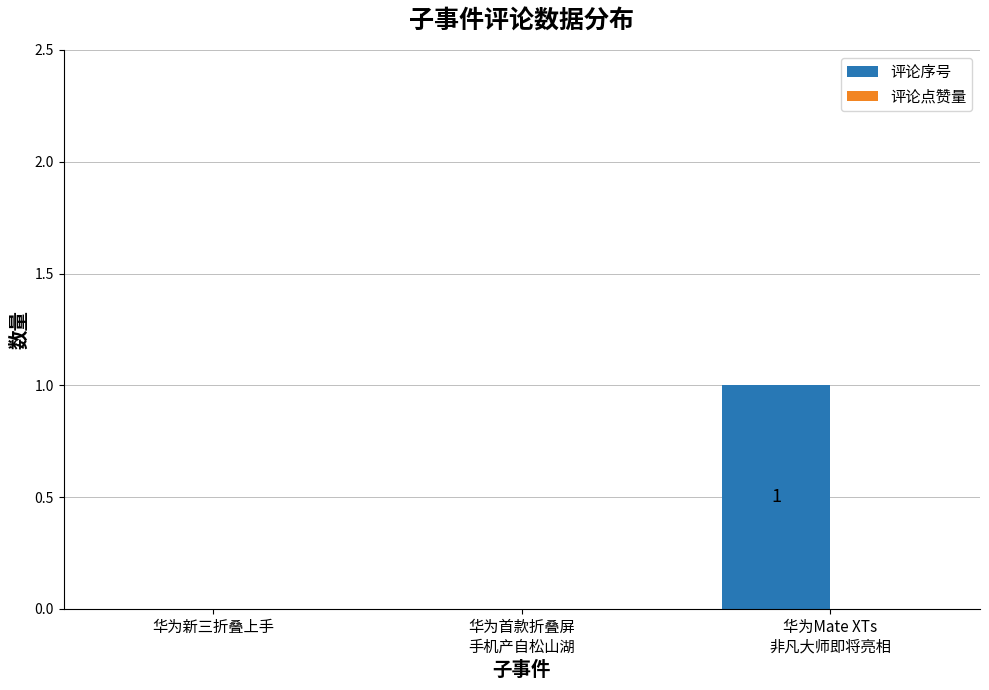

Is it true that the value at 华为新三折叠上手 is 0?

True